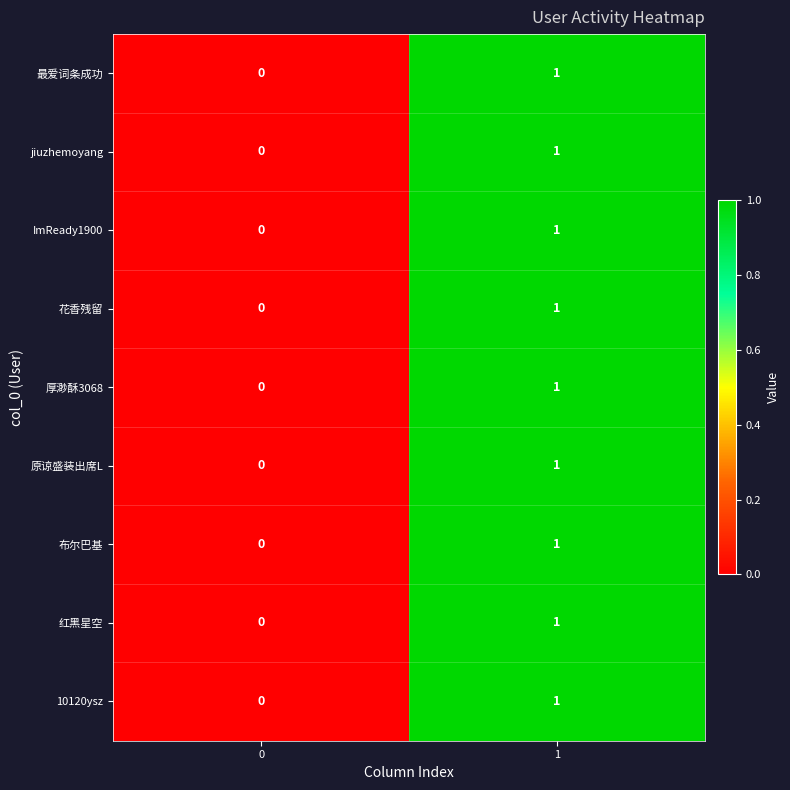

Reading left to right, list all the values displayed in this chart.

最爱词条成功: 0=0	1=1
jiuzhemoyang: 0=0	1=1
ImReady1900: 0=0	1=1
花香残留: 0=0	1=1
厚渺酥3068: 0=0	1=1
原谅盛装出席L: 0=0	1=1
布尔巴基: 0=0	1=1
红黑星空: 0=0	1=1
10120ysz: 0=0	1=1